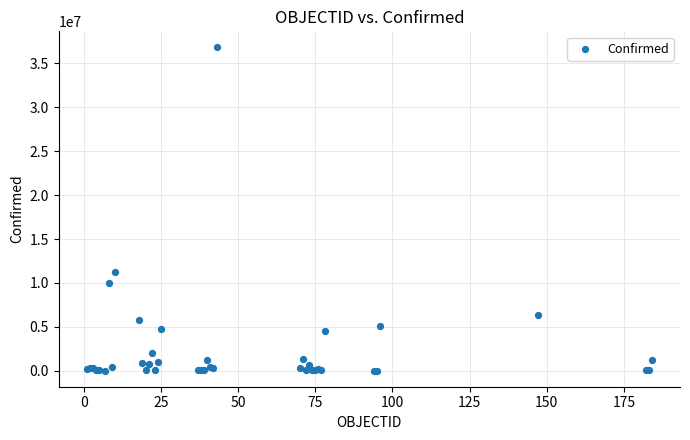

What Y value in the scatter plot is closest to 18416116?

11295446